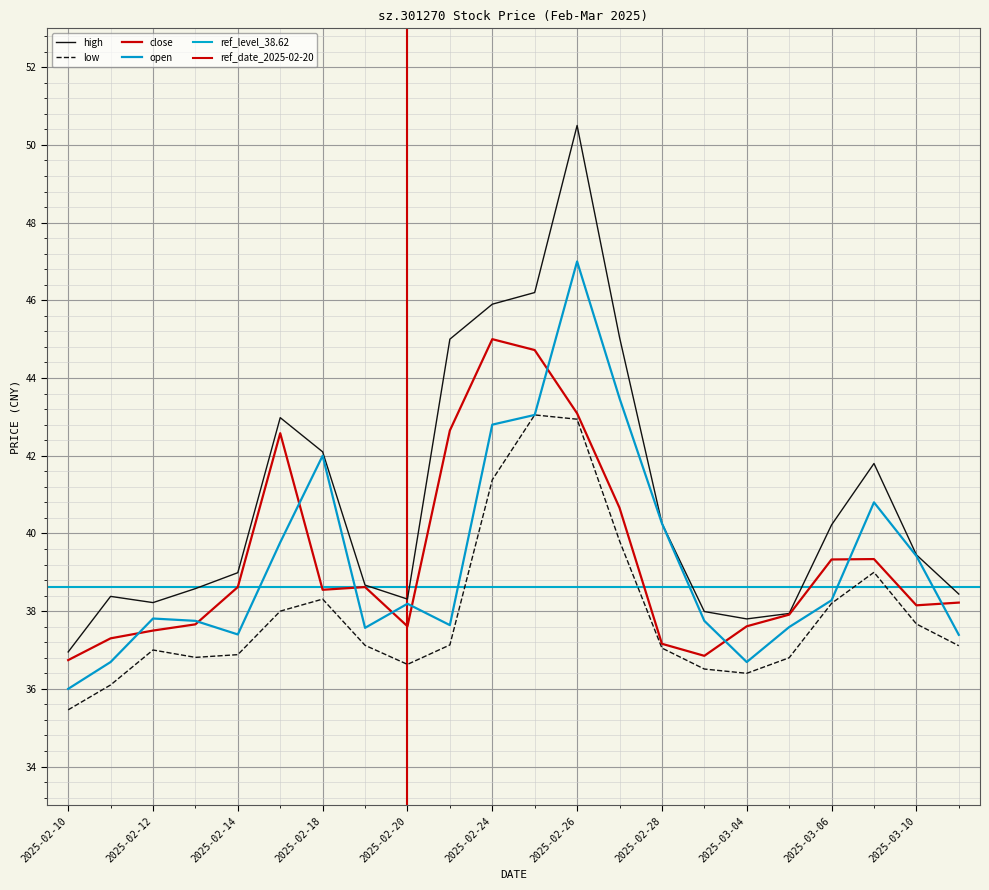

List the series in order of their peak value, highest first.

high, open, close, low